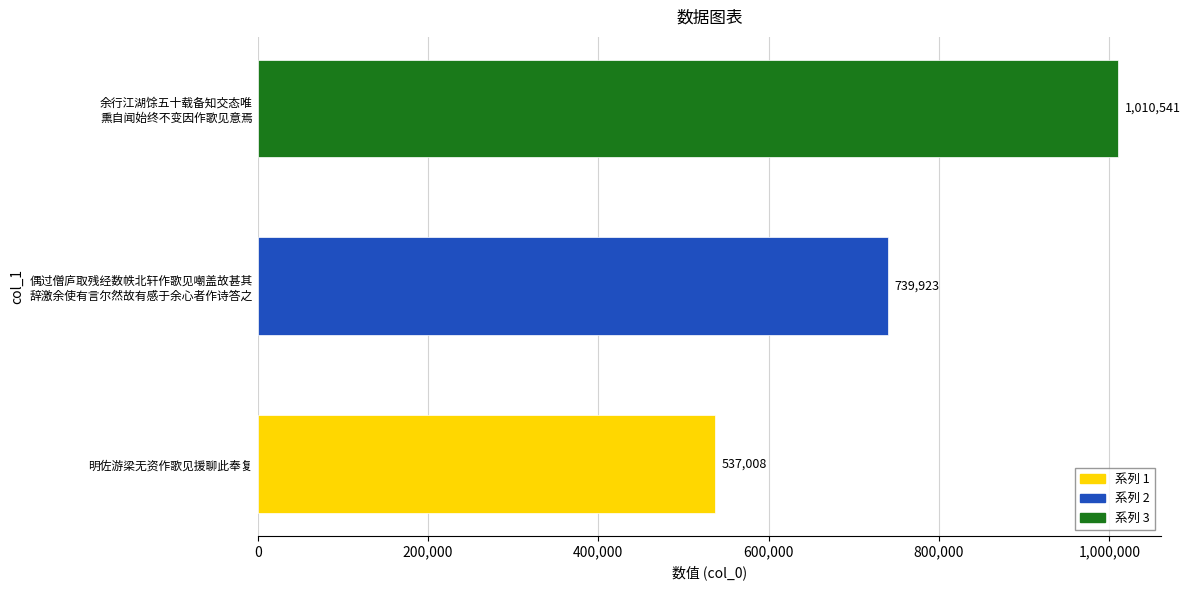

Which label corresponds to the largest value in the chart?

余行江湖馀五十载备知交态唯
熏自闻始终不变因作歌见意焉